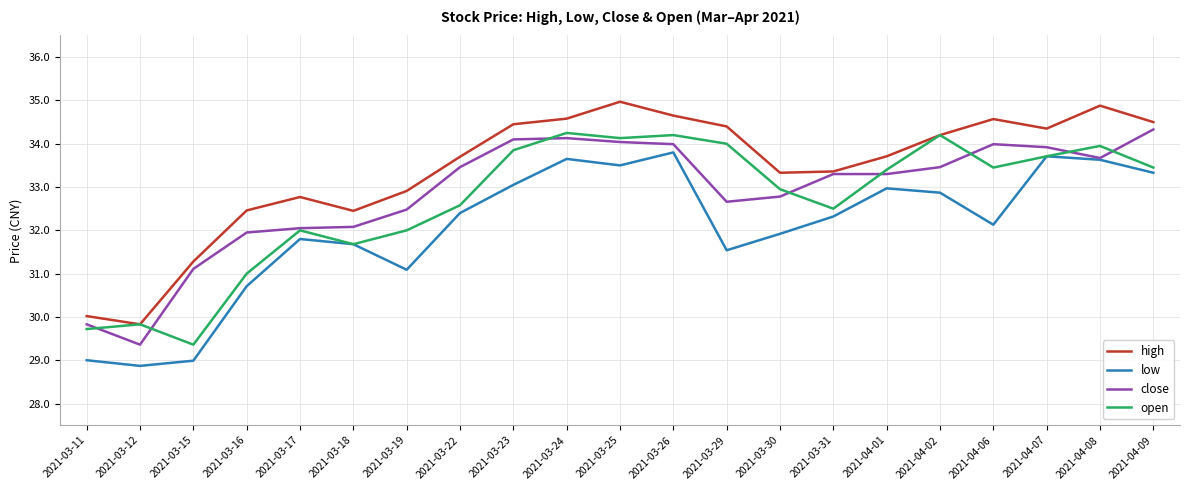

Which series changed the most between 2021-03-12 and 2021-03-19?

close